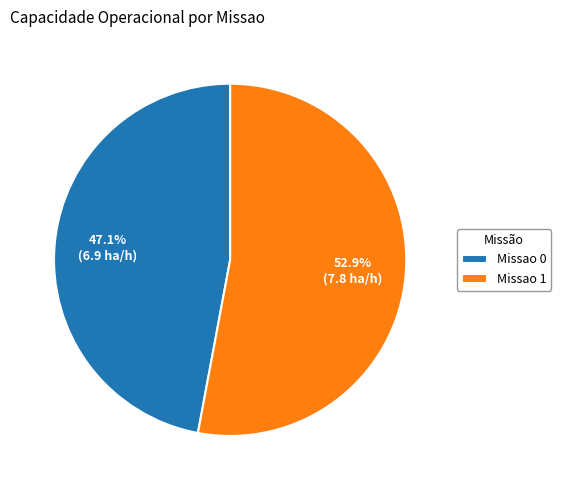

Rank the categories by value from highest to lowest.

Missao 1, Missao 0